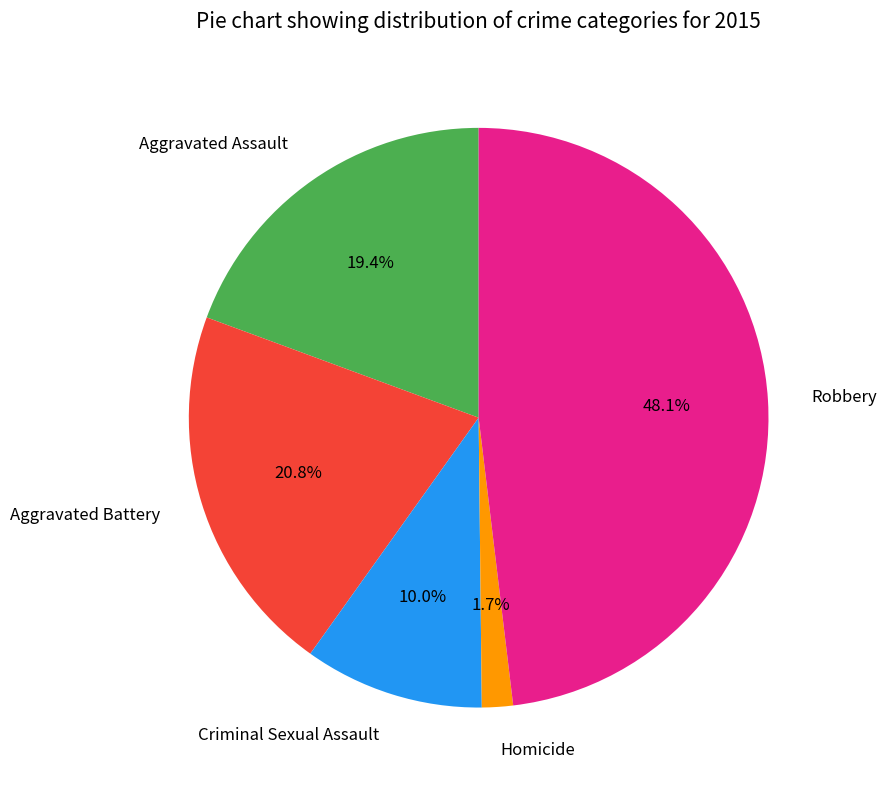

What is the smallest slice in the pie chart?

Homicide